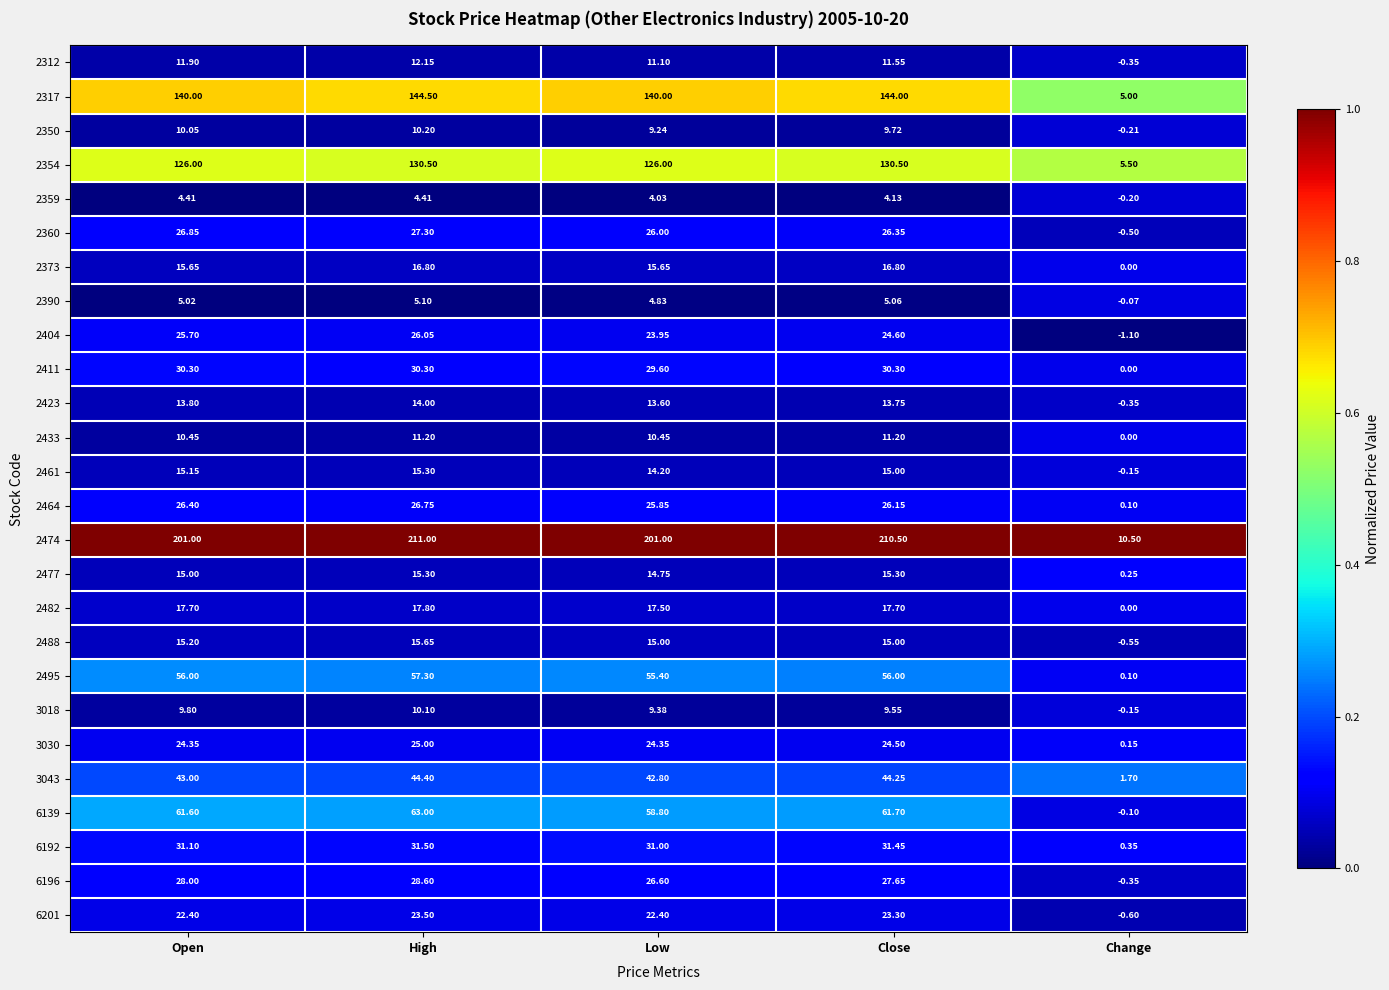

Count the number of data series in this chart.

26